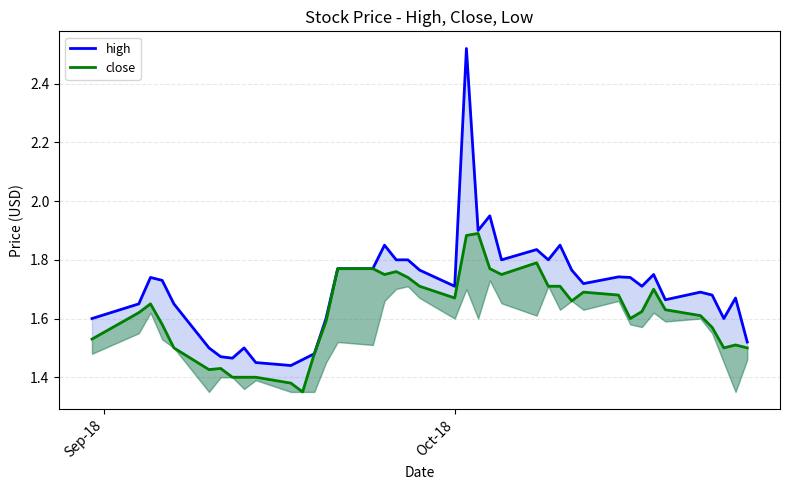

Rank the series by their average value, from highest to lowest.

high, close